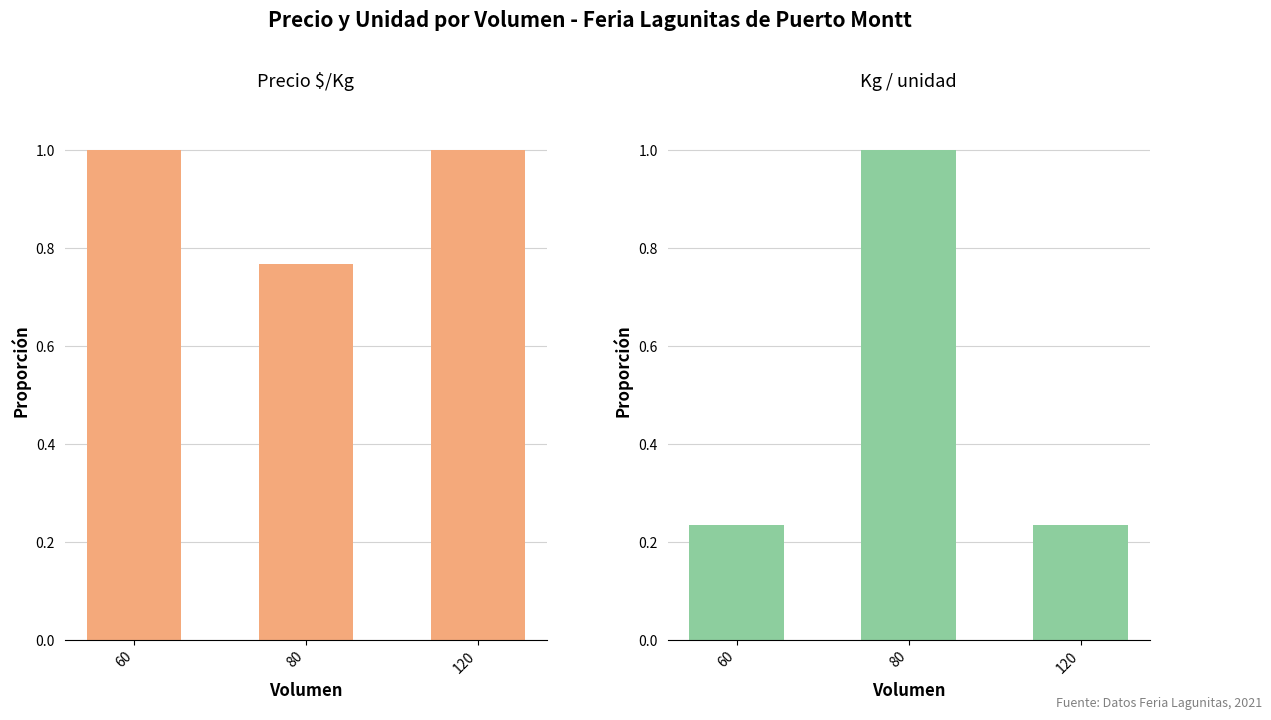

What is the value of the Precio $/Kg bar at the 1st from the left?

1.0